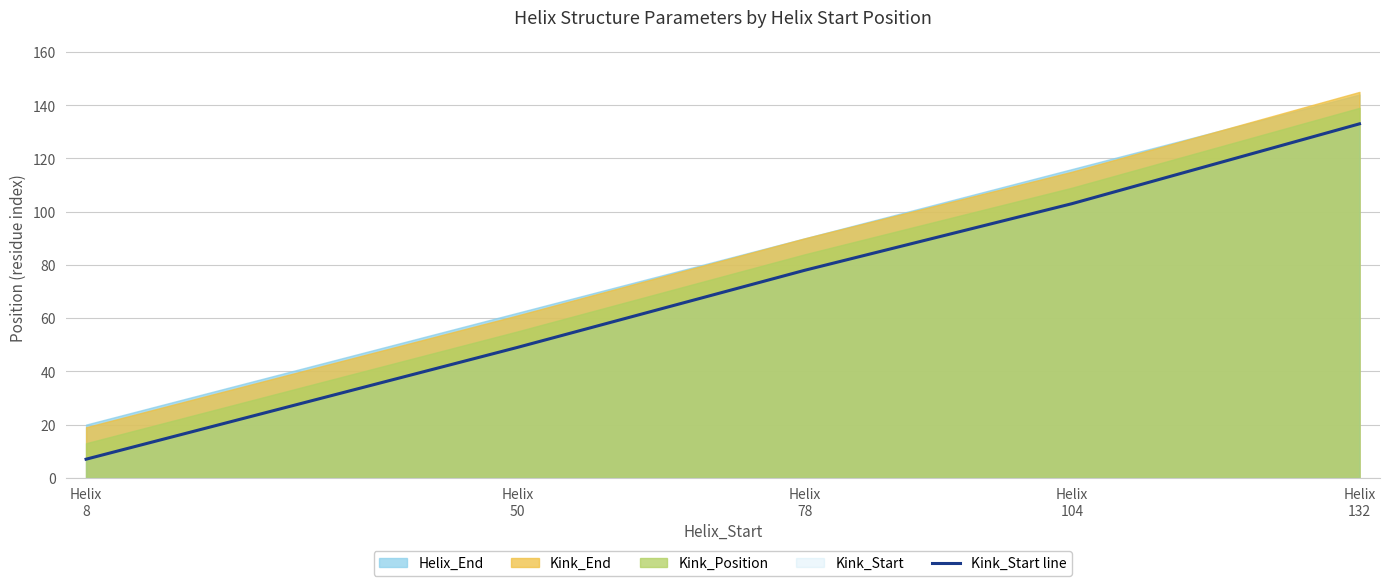

Reading left to right, extract all data points from this chart.

7	49	78	103	133